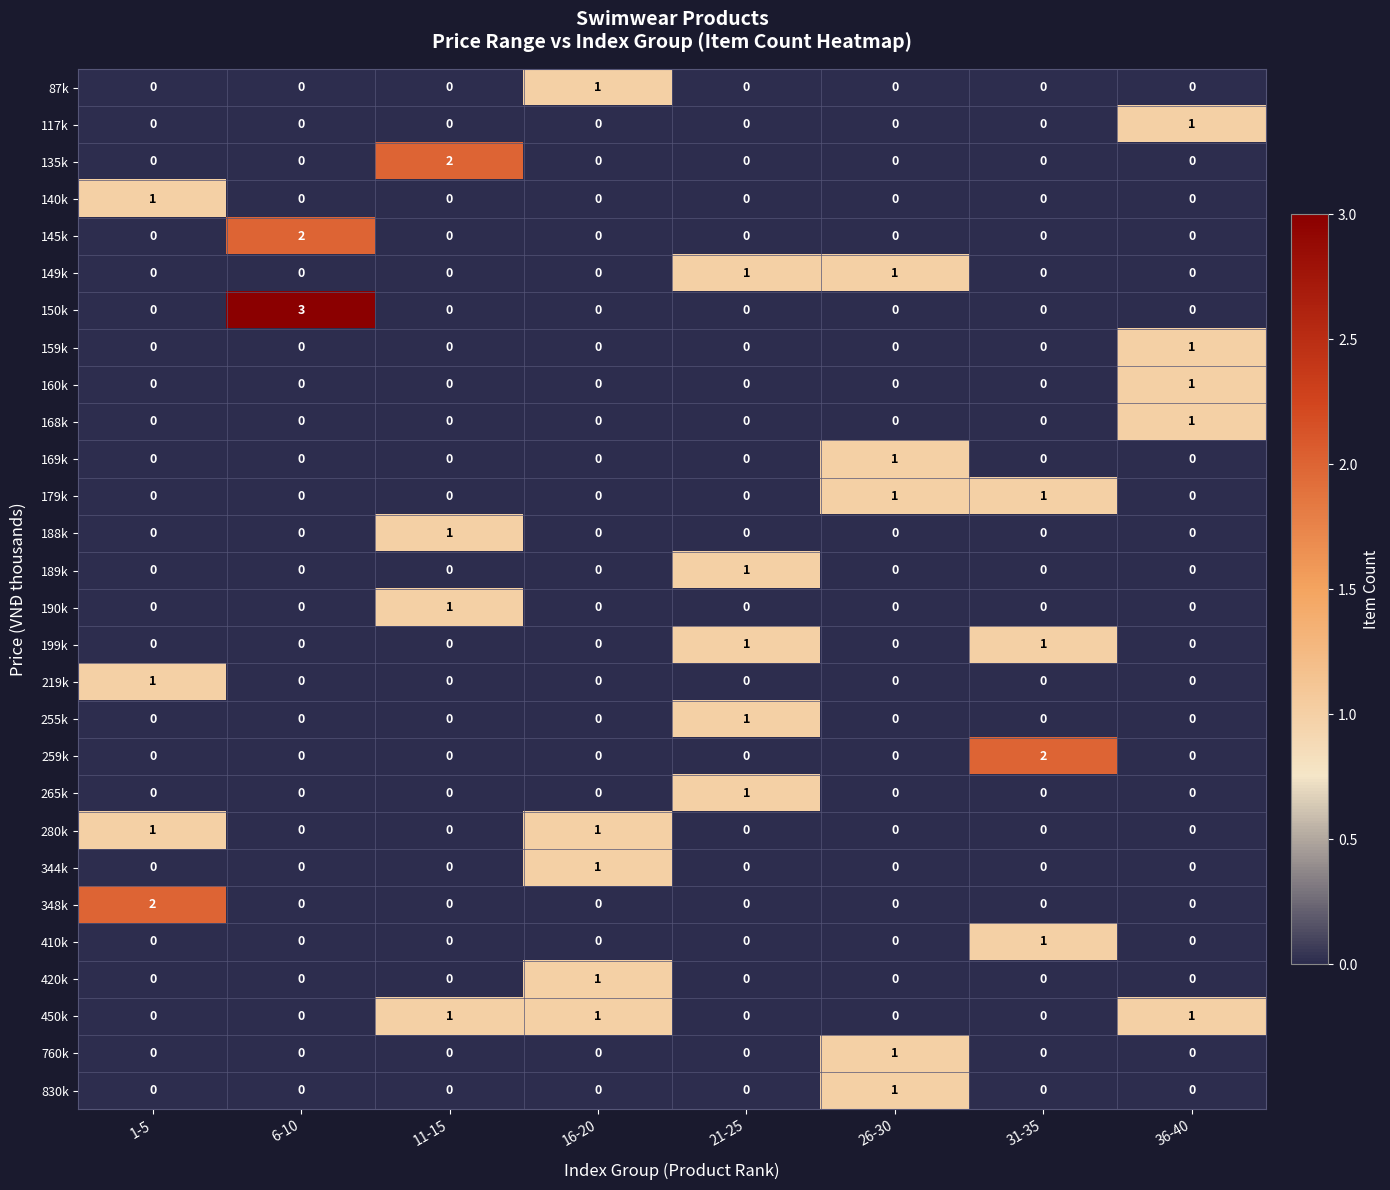

The 280k series shows 0 at 36-40. True or false?

True